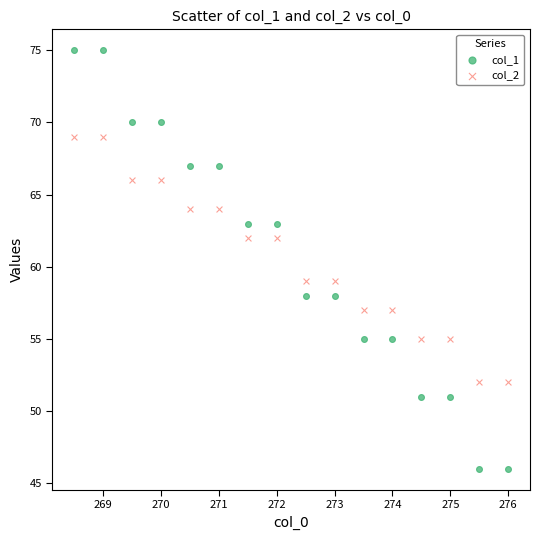

Across all data points, what is the range of Y values (max minus min)?

29